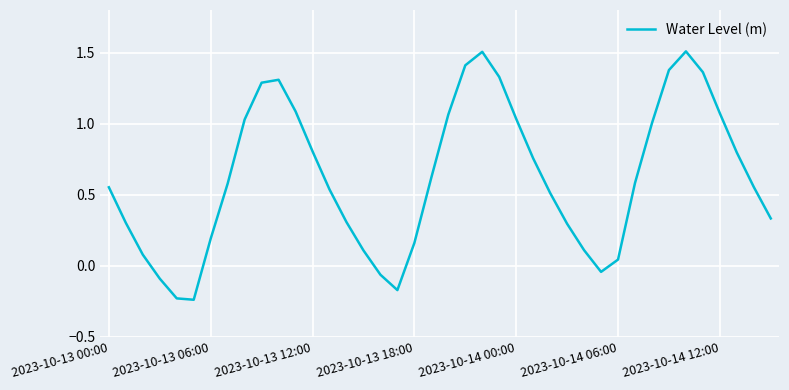

How many interior local peaks (higher than both neighbors) does the data have?

3